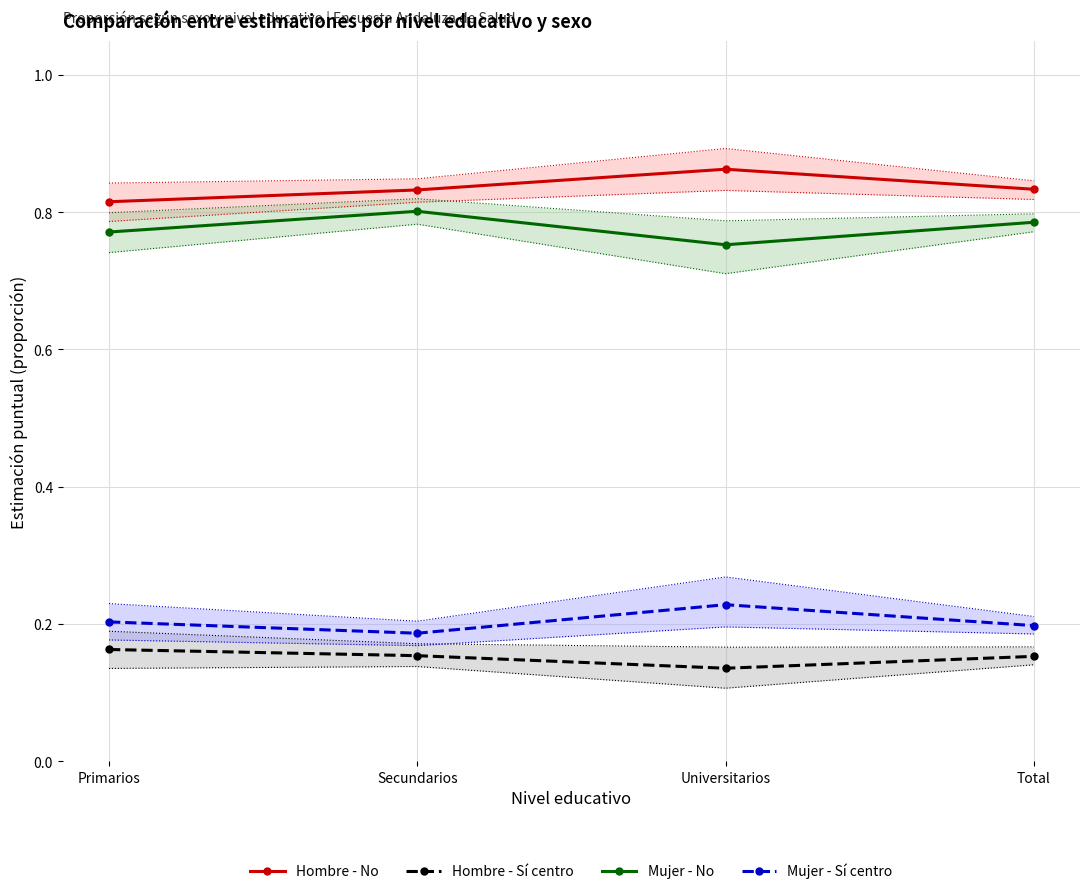

At how many categories does at least one series exceed 0?

4